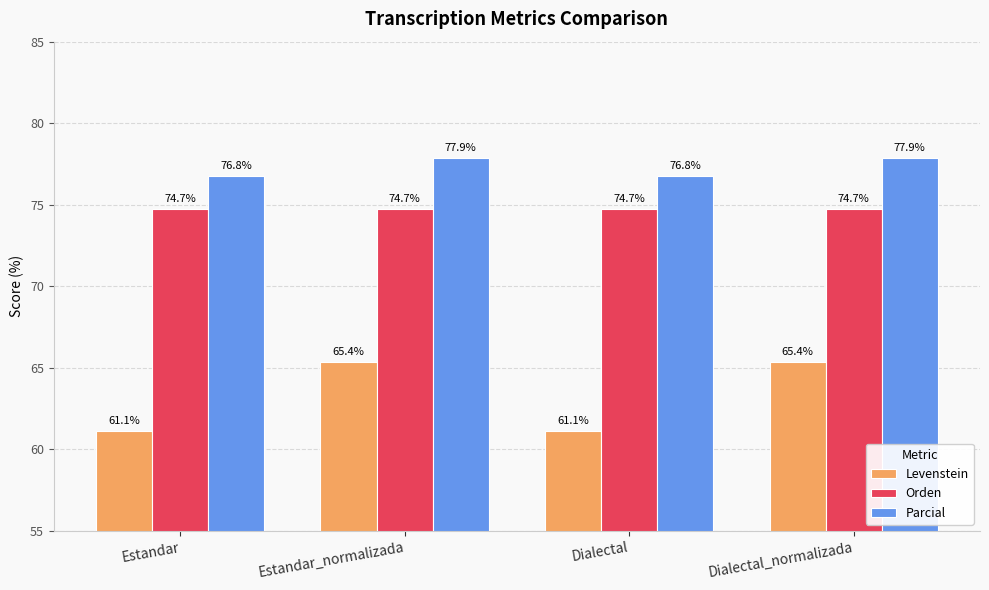

Are the bars horizontal?

No